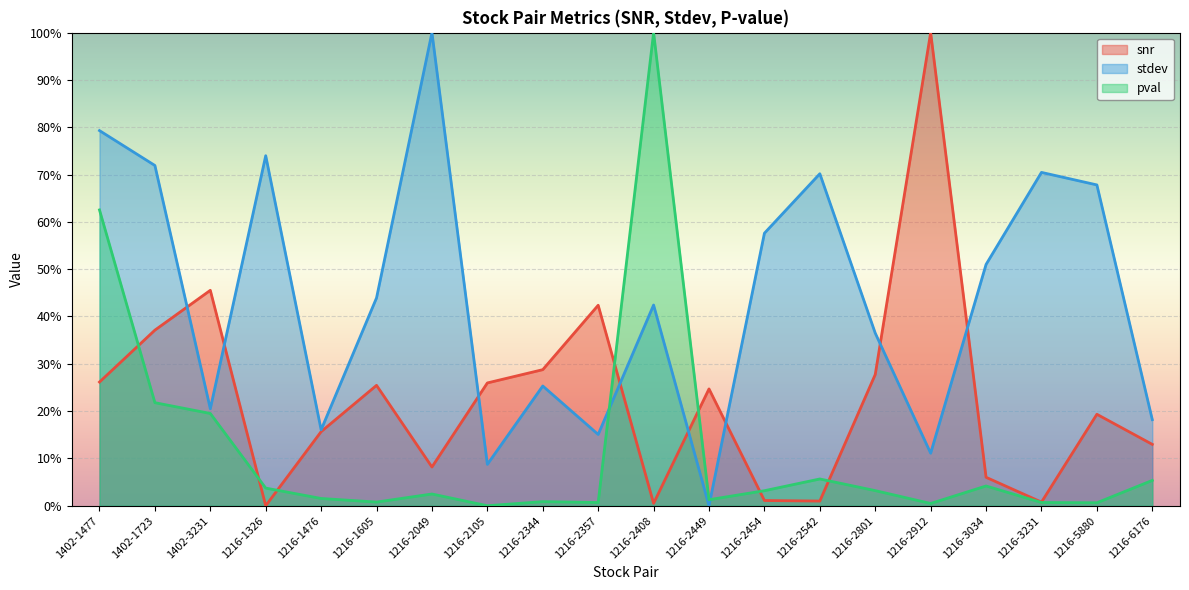

Which category has the highest value in the snr series?

1216-2912